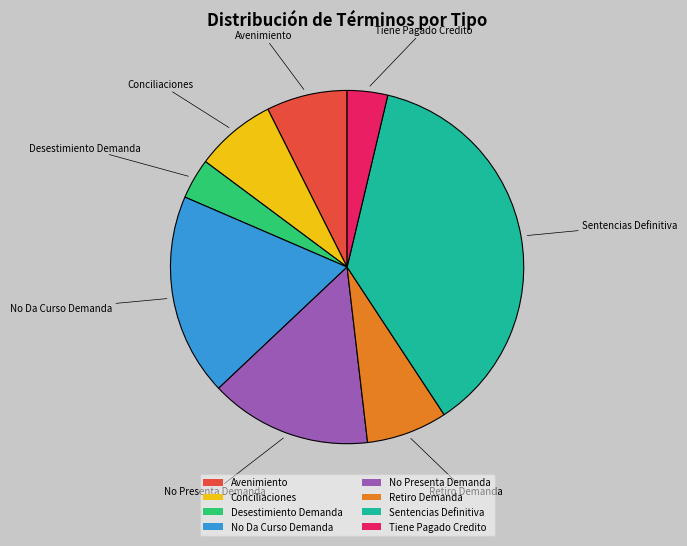

True or false: No Da Curso Demanda accounts for 19% of the total.

True